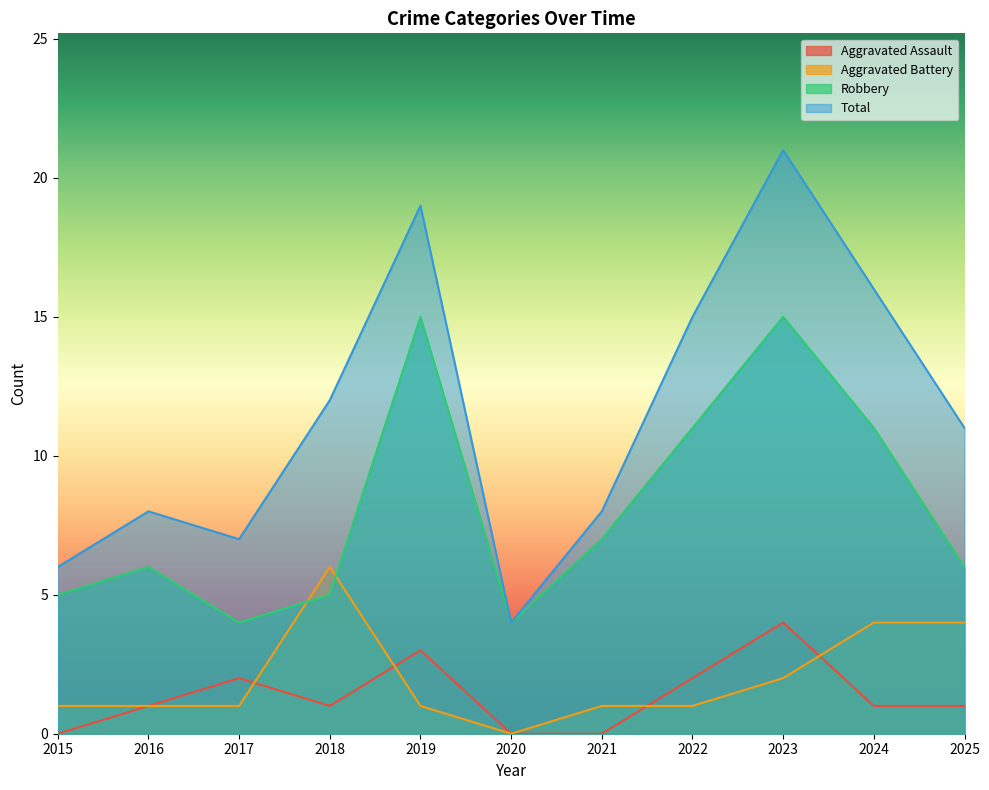

At which label does Aggravated Battery reach its peak?

2018